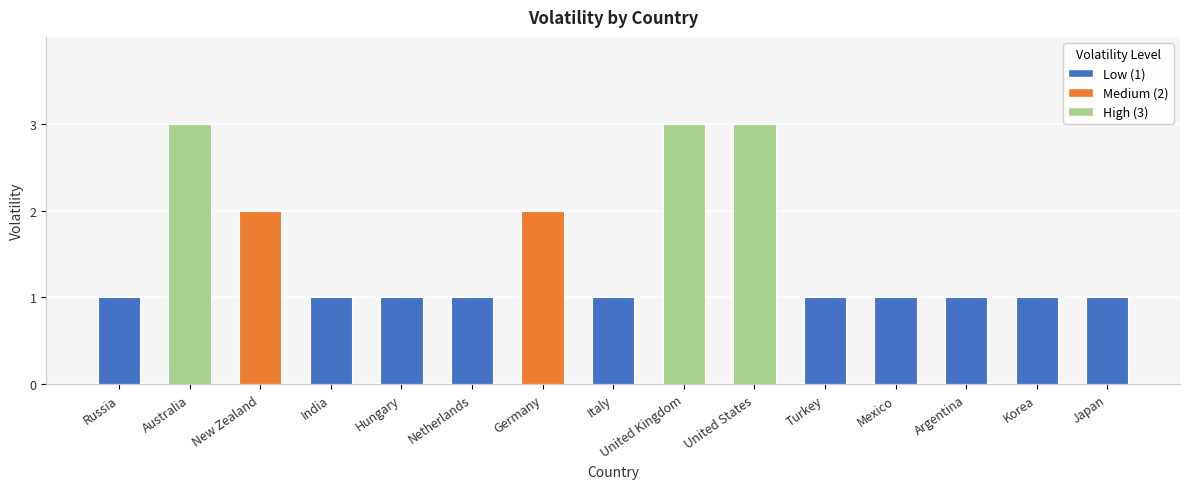

What is the ratio of the value at Mexico to the value at Japan?

1.0